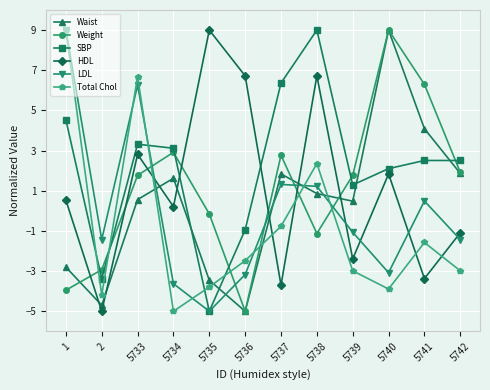

True or false: Total Chol has a value of 3.9 at 5738.

False